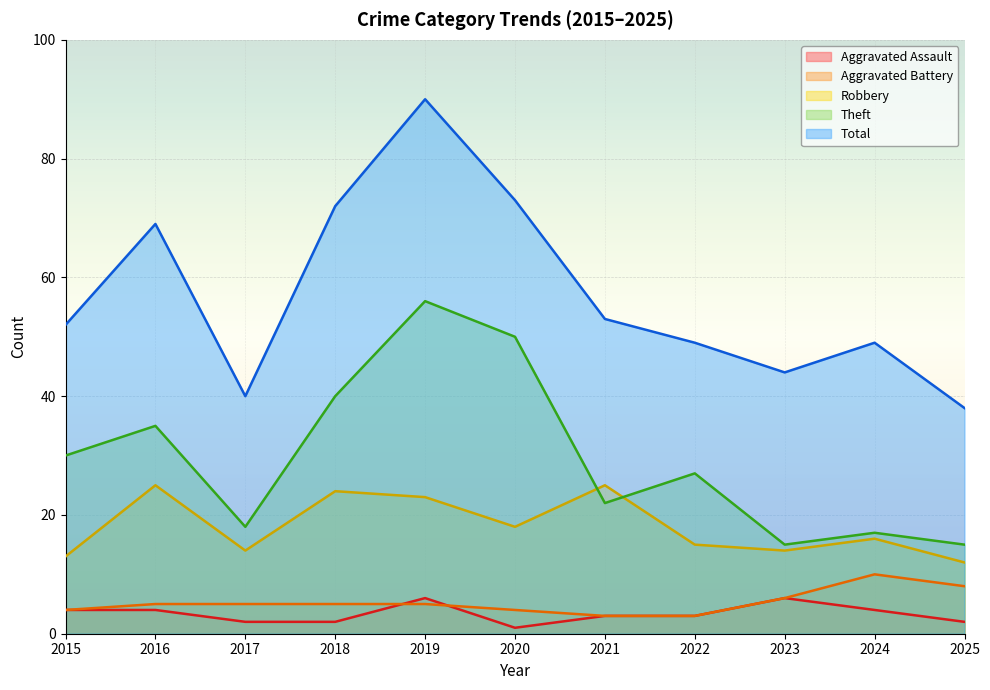

How many values in the Aggravated Assault series are below 3?

4